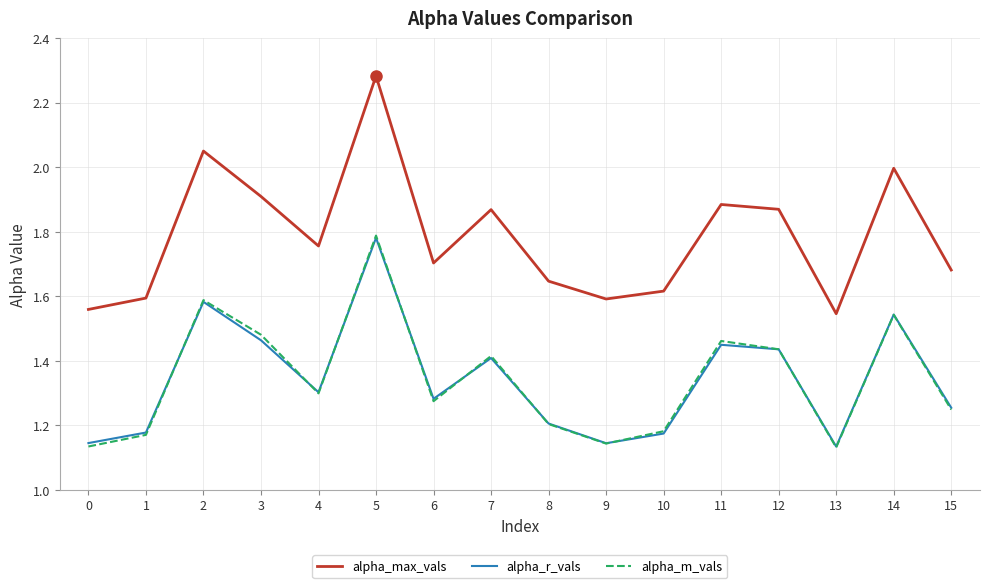

True or false: alpha_r_vals has a value of 2.0 at 6.

False